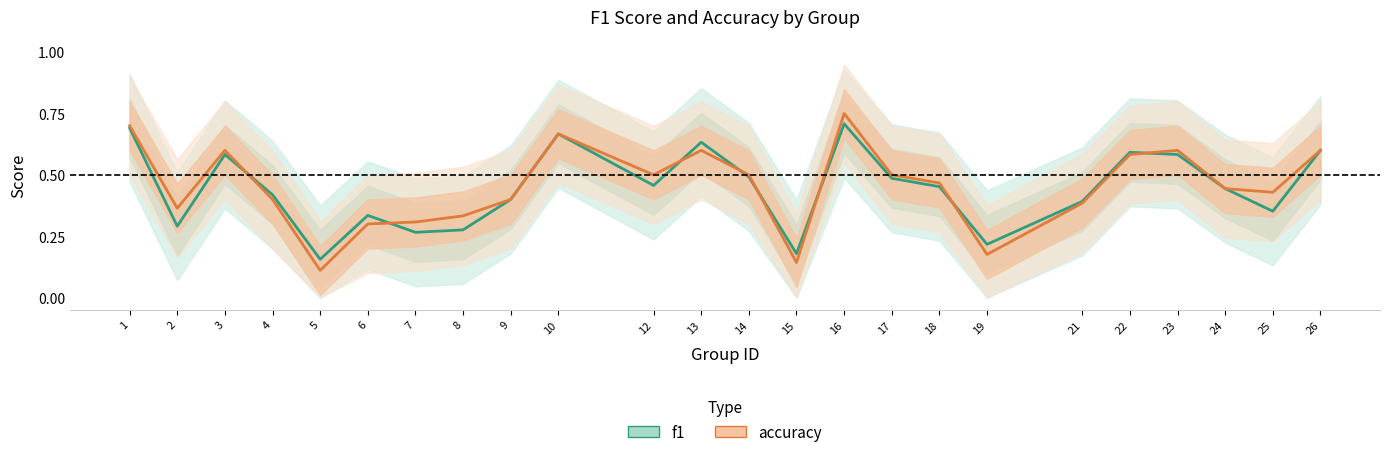

What is the difference between the f1 values at 12 and 9?

0.1